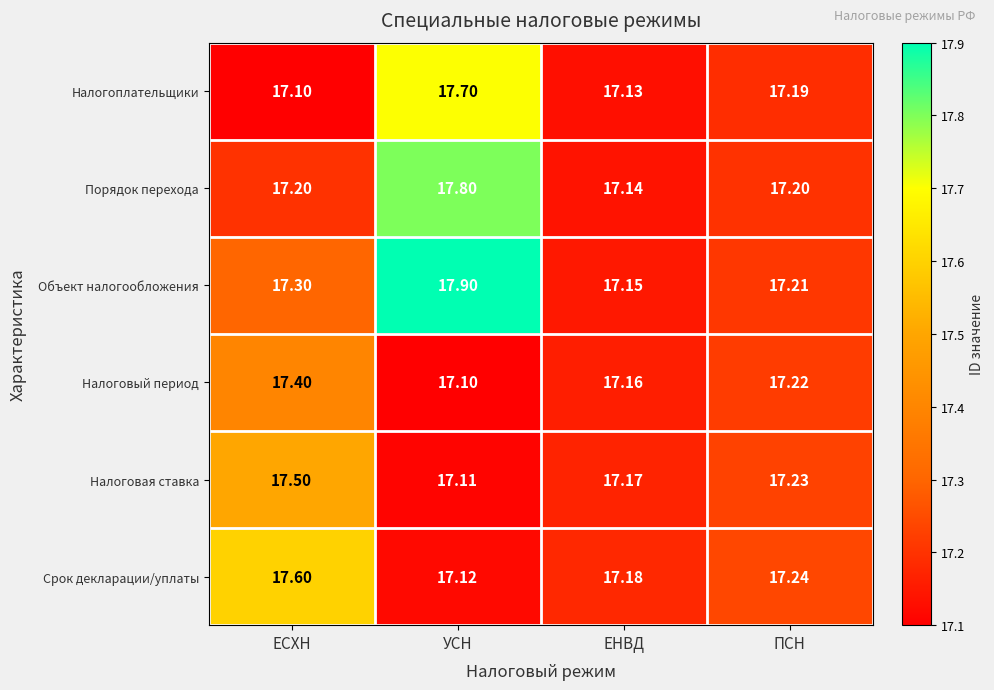

What is the greatest value displayed?

17.9